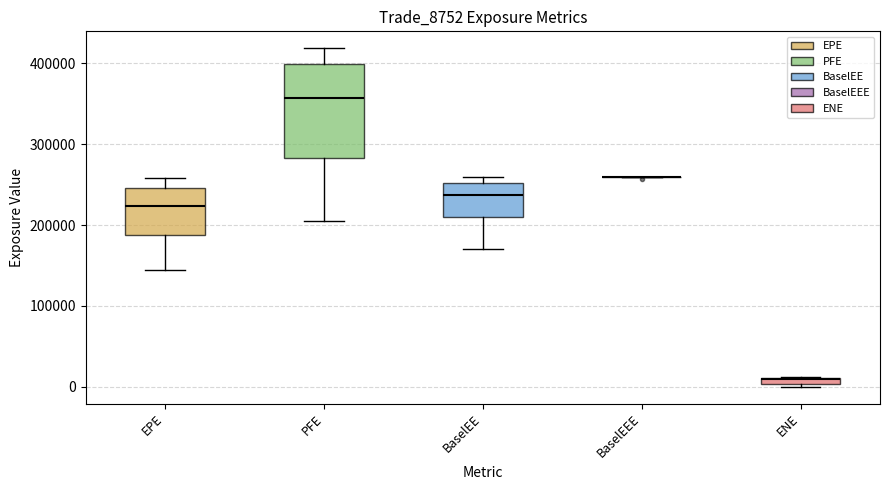

Comparing the boxes themselves (not the whiskers), which one is the tallest?

PFE